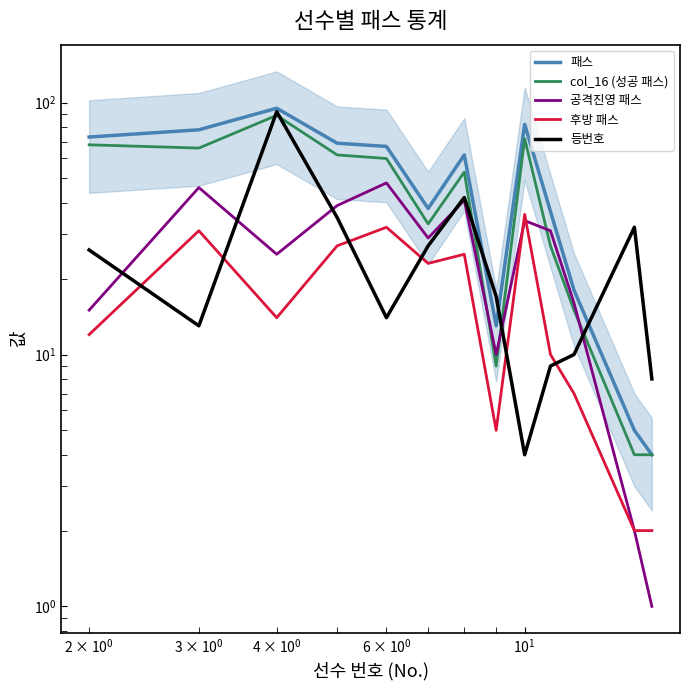

Reading right to left, what are all the values shown in this chart?

패스: 4	5	18	37	82	13	62	38	67	69	95	78	73
col_16 (성공 패스): 4	4	15	27	72	9	53	33	60	62	89	66	68
공격진영 패스: 1	2	16	31	34	10	41	29	48	39	25	46	15
후방 패스: 2	2	7	10	36	5	25	23	32	27	14	31	12
등번호: 8	32	10	9	4	17	42	27	14	35	92	13	26